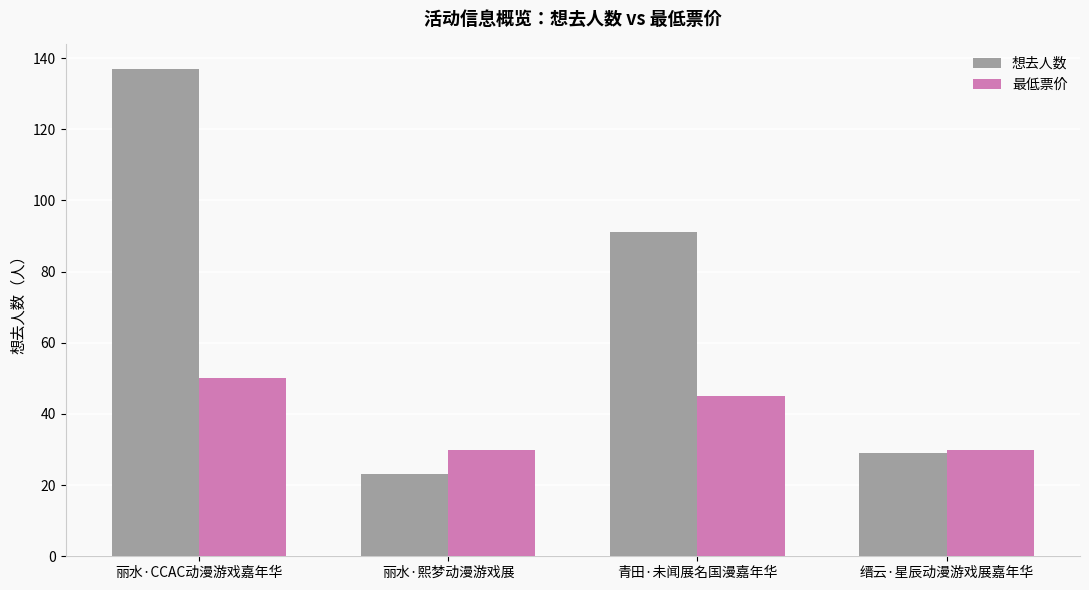

The value of 想去人数 at 青田·未闻展名国漫嘉年华 is 91.0. True or false?

True